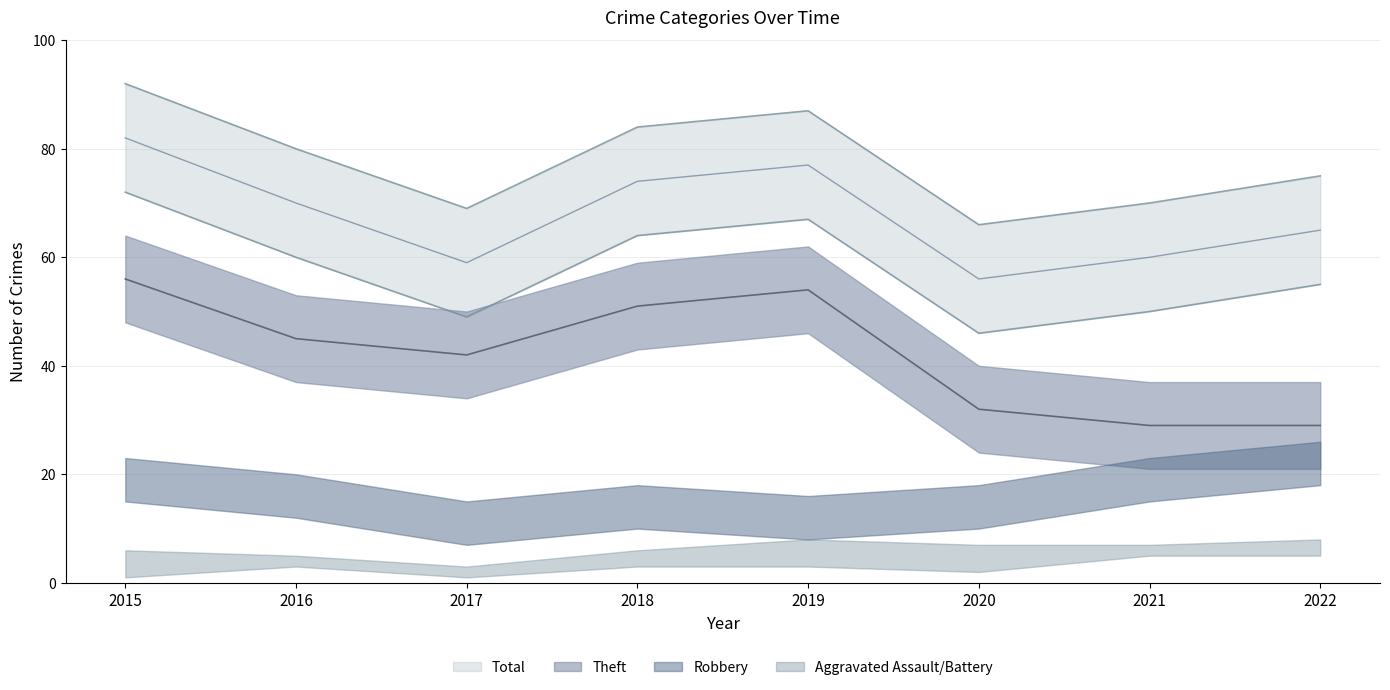

At which category is the sum across all series the highest?

2015